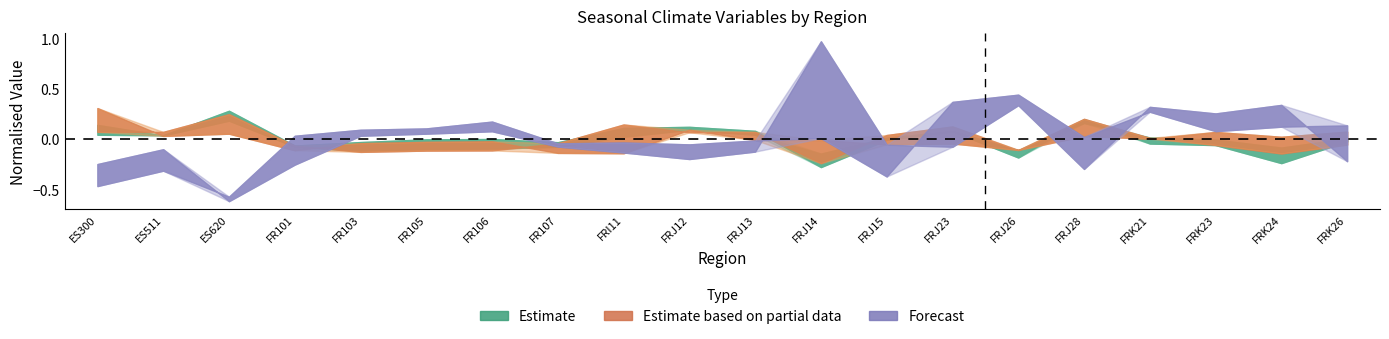

List the labels in order of temperature_fall value, largest first.

ES620, FRJ28, FRI11, FRJ23, ES300, ES511, FRJ13, FRJ12, FRJ15, FRK21, FR107, FRK26, FRK23, FR101, FRJ26, FR106, FR105, FR103, FRK24, FRJ14